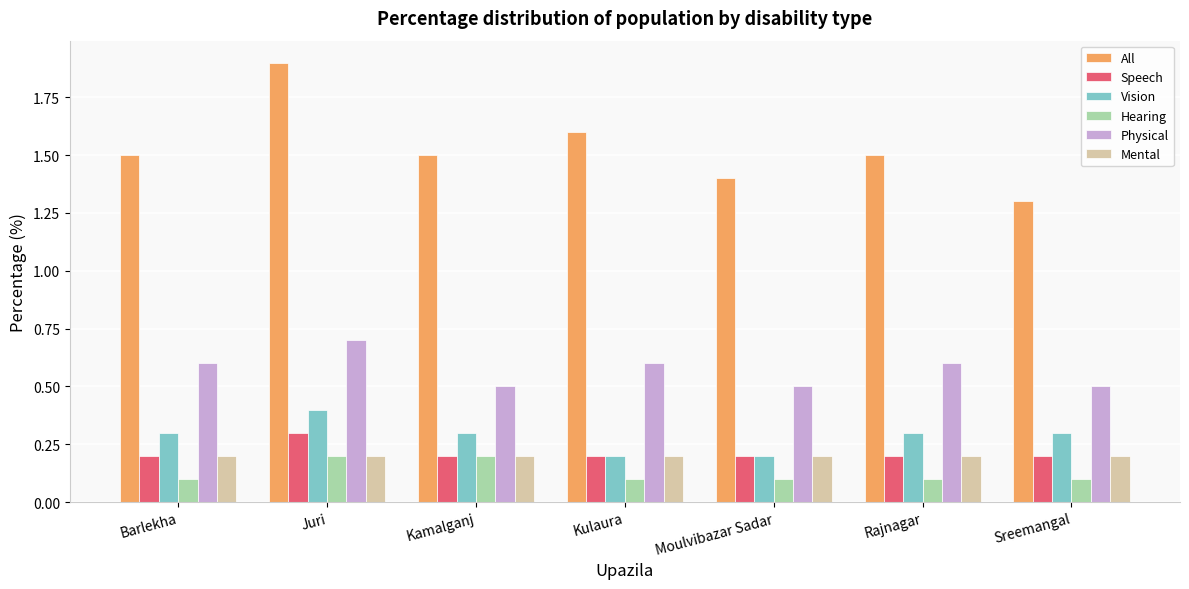

Does the chart contain stacked bars?

No